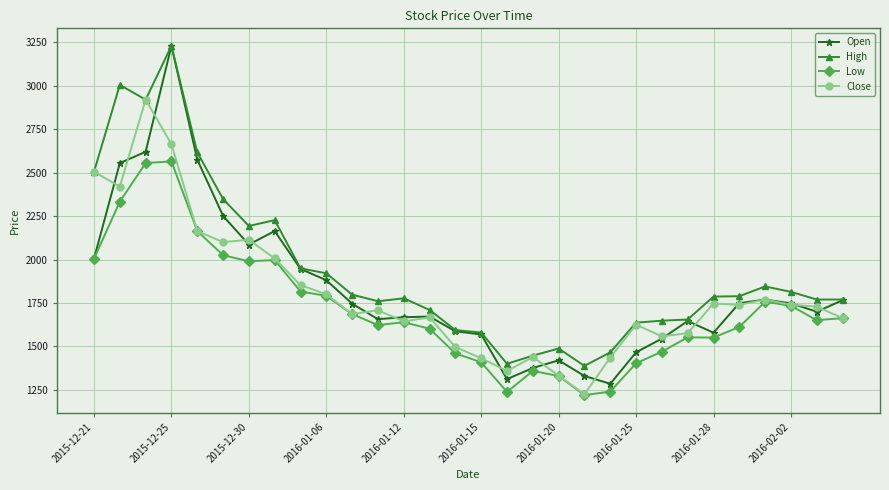

What is the value of the High point at the 17th from the left?

1400